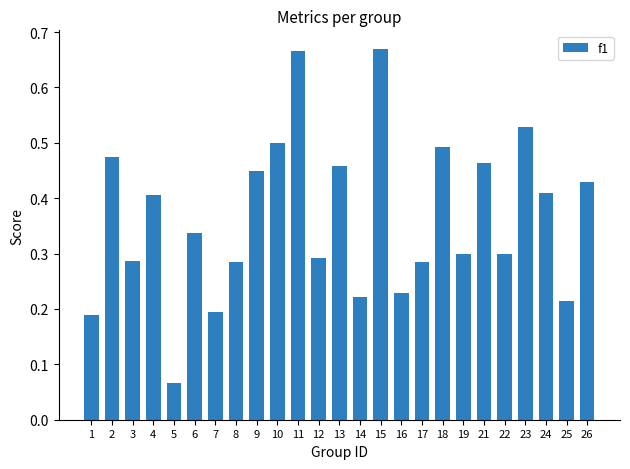

What is the difference between the maximum and minimum values?

0.6